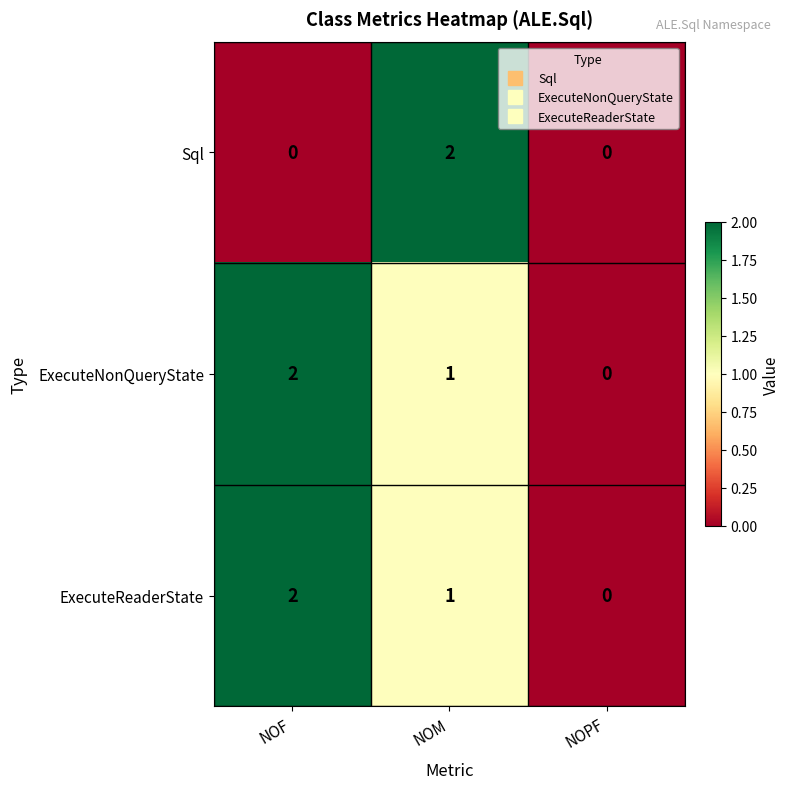

The ExecuteNonQueryState series shows -1 at NOPF. True or false?

False